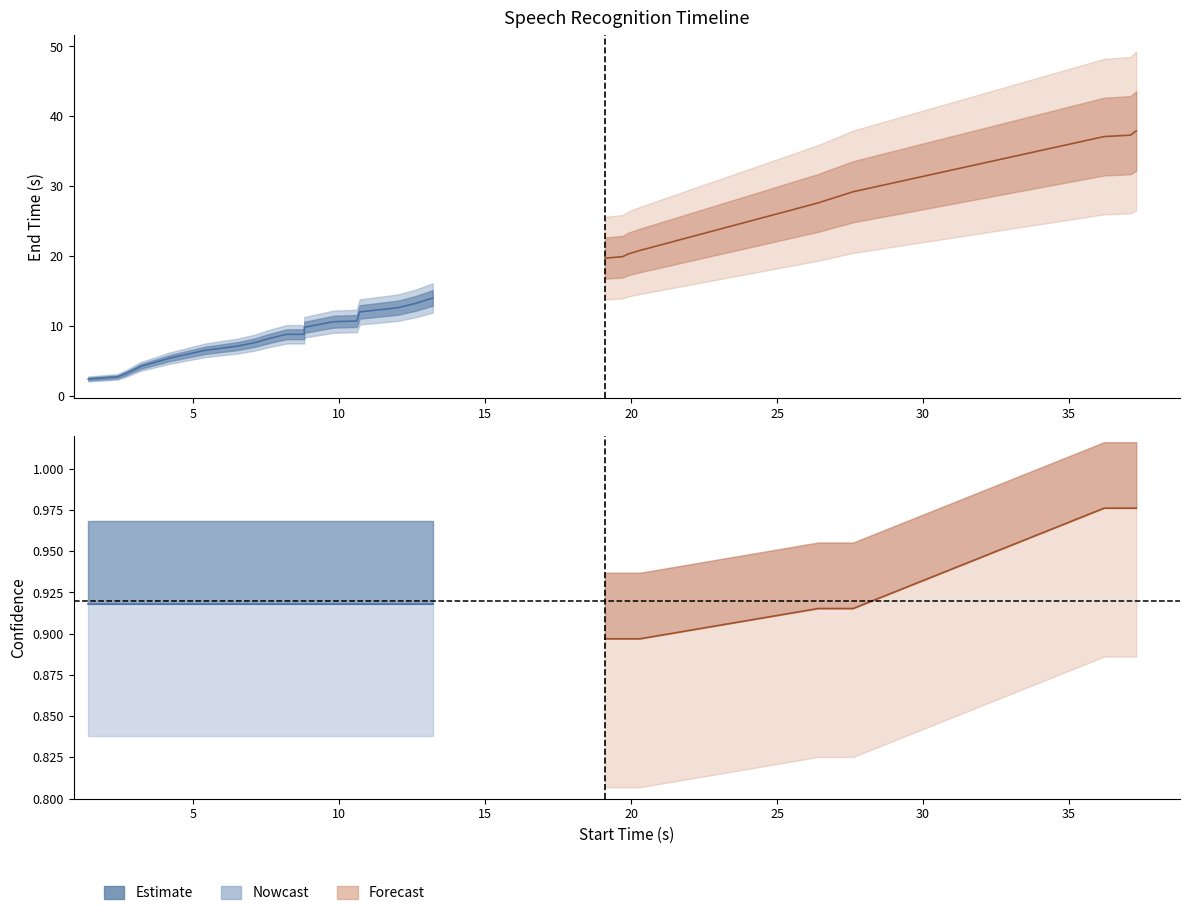

What is the label of the 6th point from the right?

21